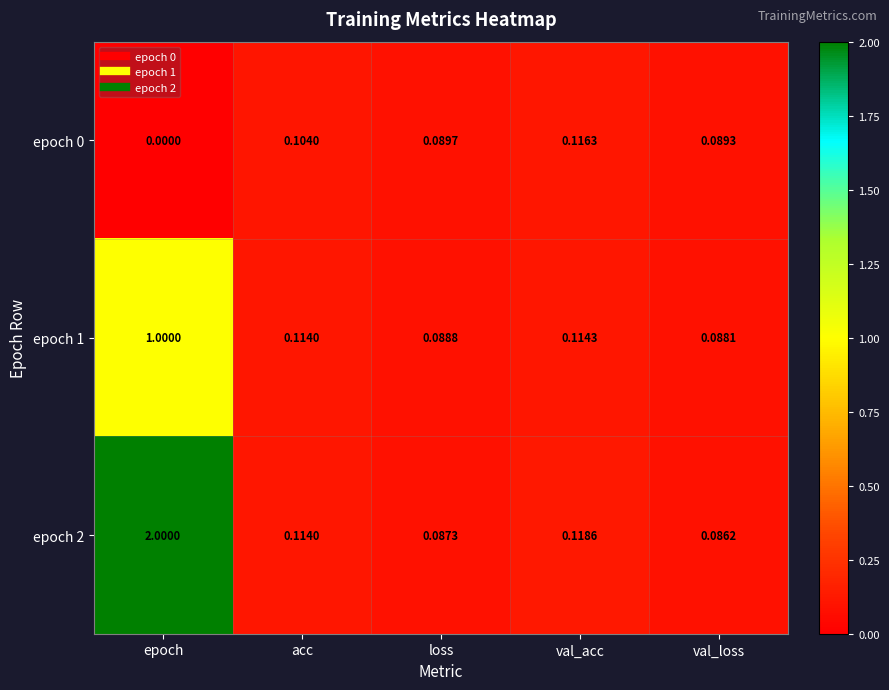

At which category is the sum across all series the highest?

epoch